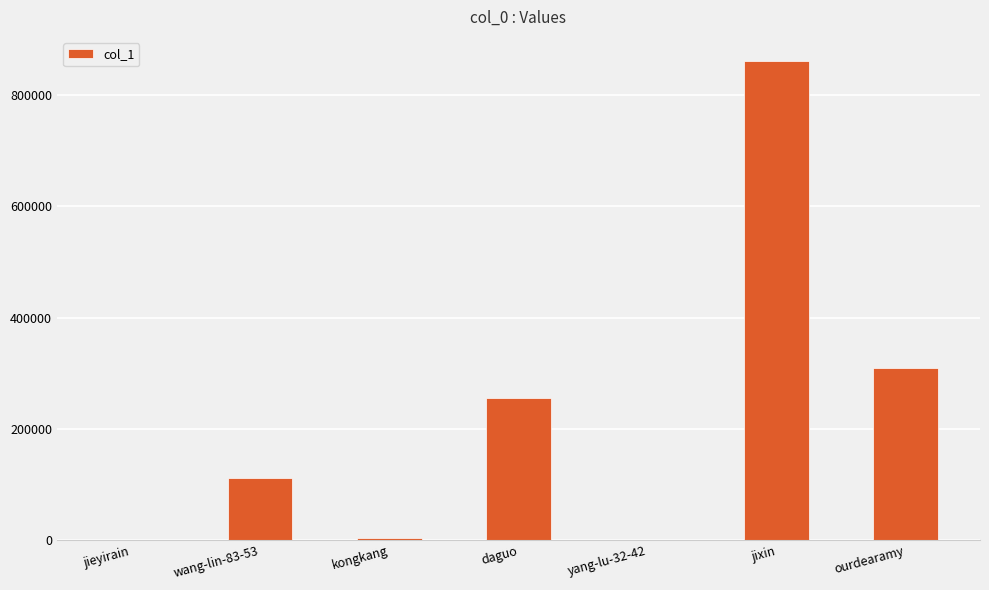

What is the greatest value displayed?

861832